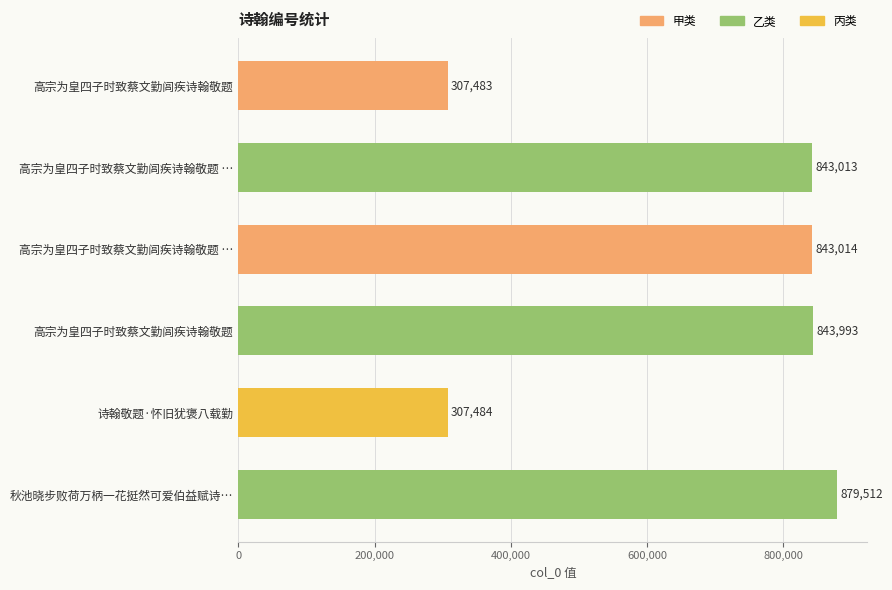

What is the average value?

670750